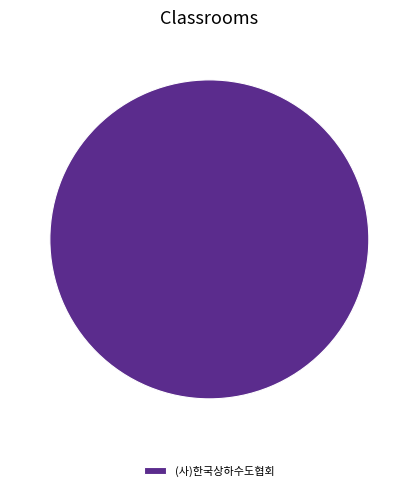

Which slice represents more than half of the pie?

(사)한국상하수도협회